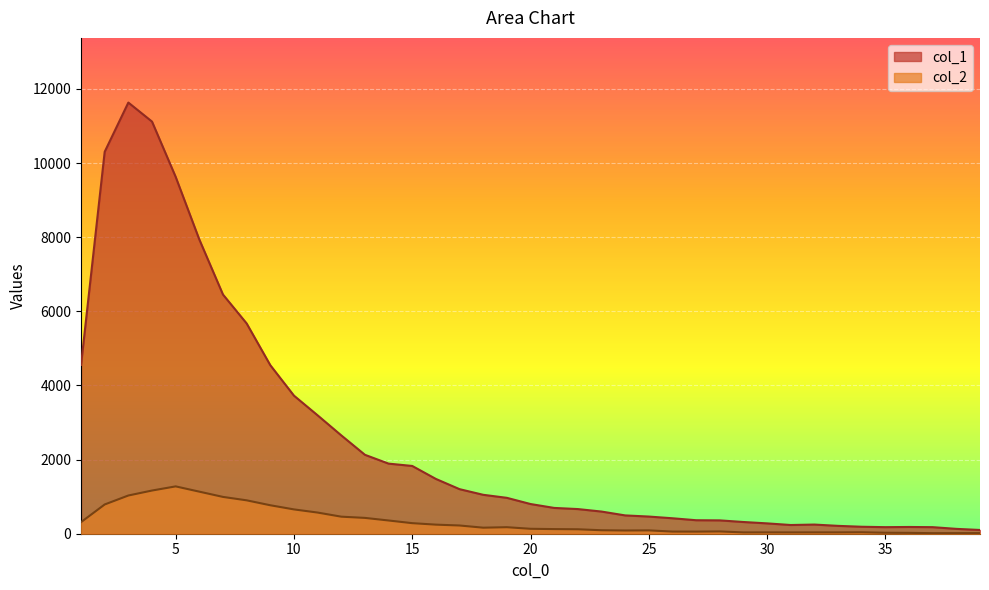

What are all the series names shown in the legend?

col_1, col_2